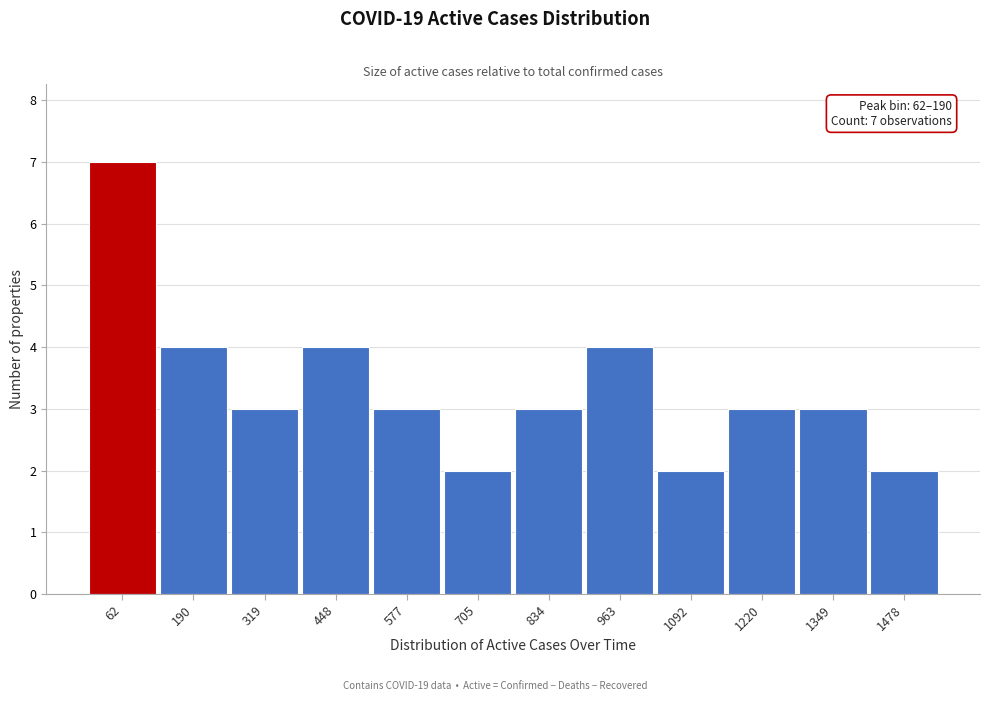

Reading left to right, extract all data points from this chart.

62=7	190=4	319=3	448=4	577=3	705=2	834=3	963=4	1092=2	1220=3	1349=3	1478=2